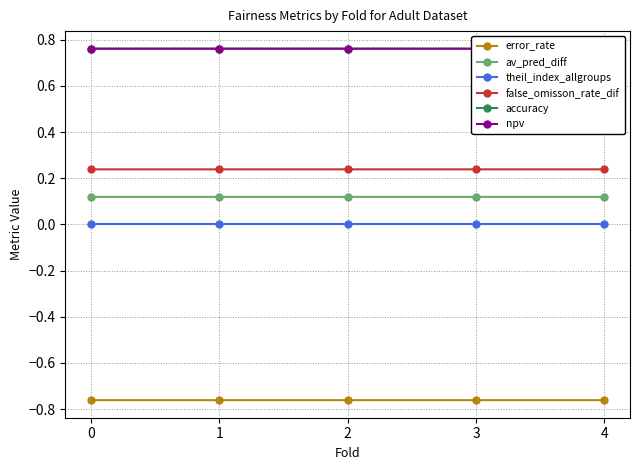

At how many categories does at least one series exceed 0?

5